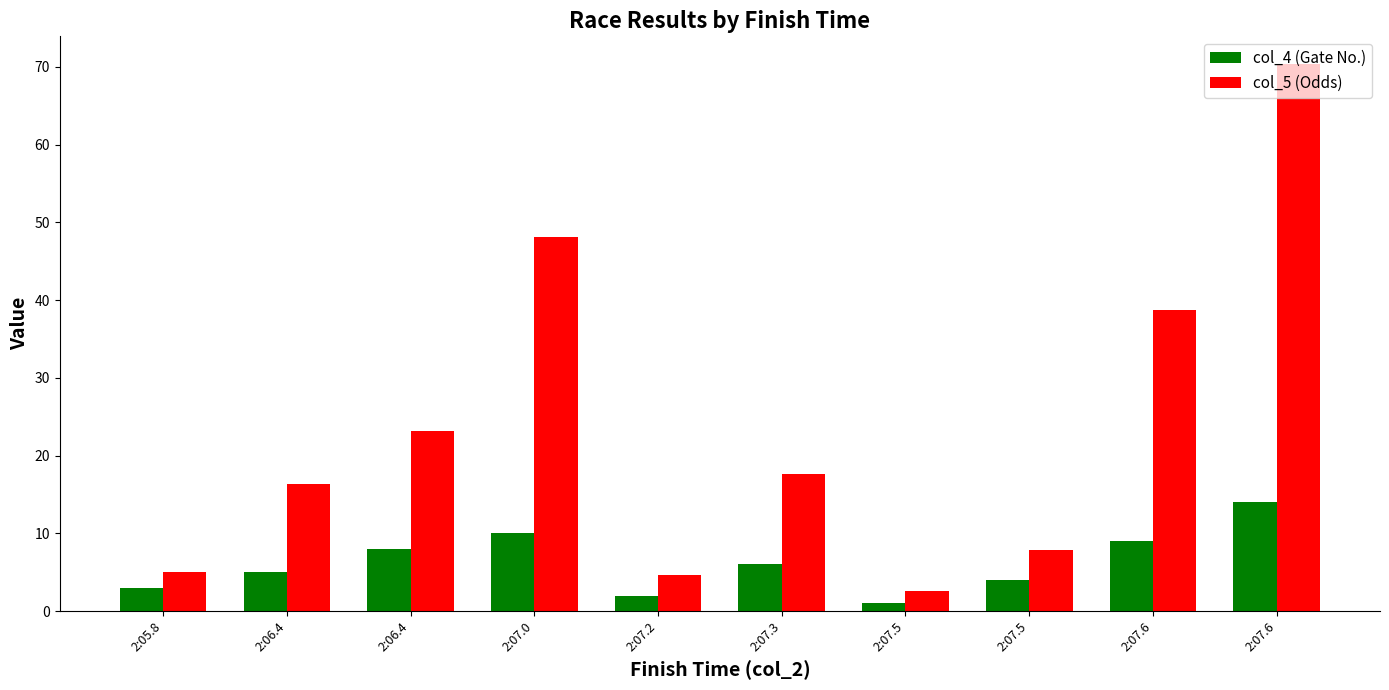

What are all the series names shown in the legend?

col_4 (Gate No.), col_5 (Odds)